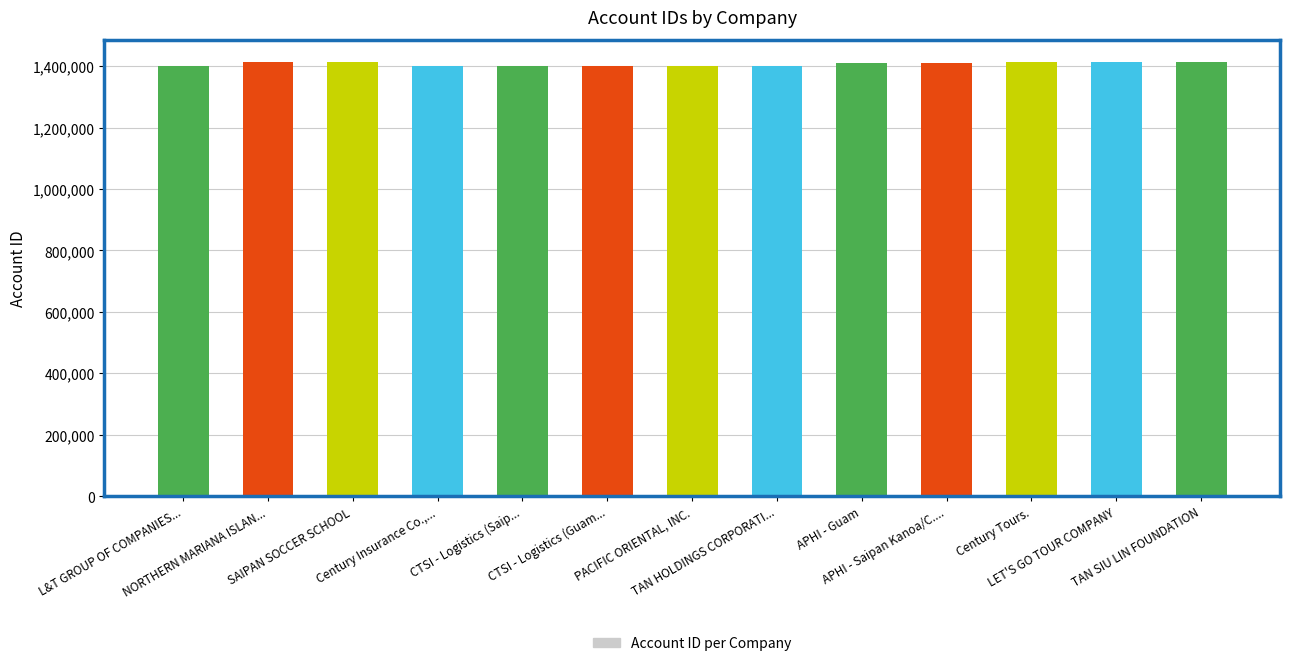

Where does the data first go above 1409131?

NORTHERN MARIANA ISLAND FOOTBALL ASSO.